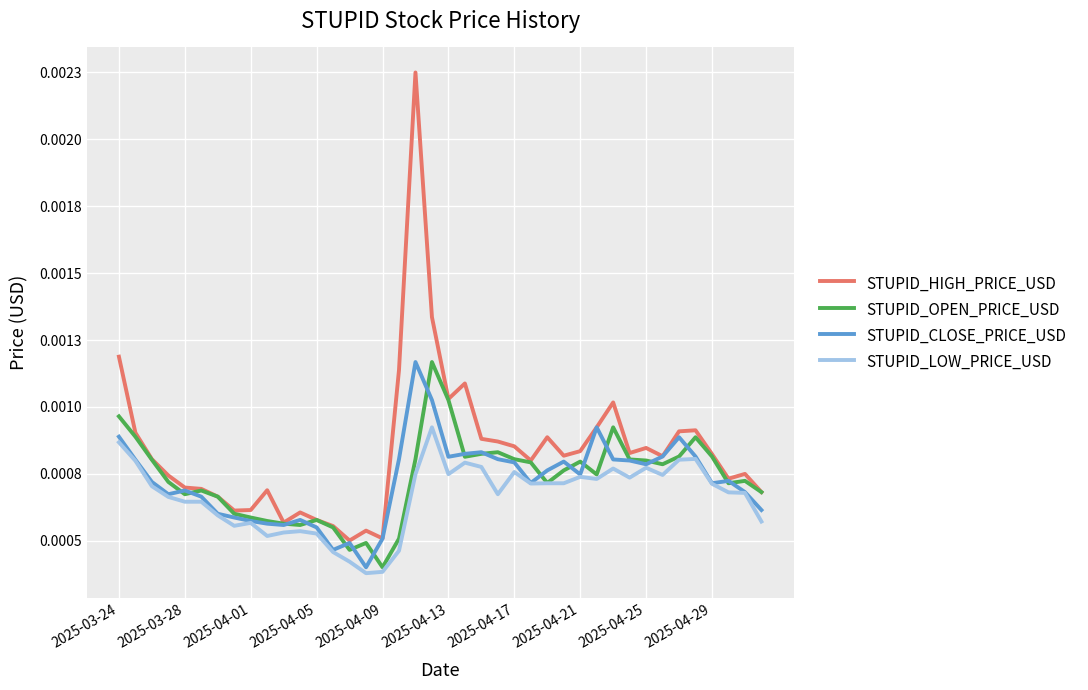

What are all the series names shown in the legend?

STUPID_HIGH_PRICE_USD, STUPID_OPEN_PRICE_USD, STUPID_CLOSE_PRICE_USD, STUPID_LOW_PRICE_USD